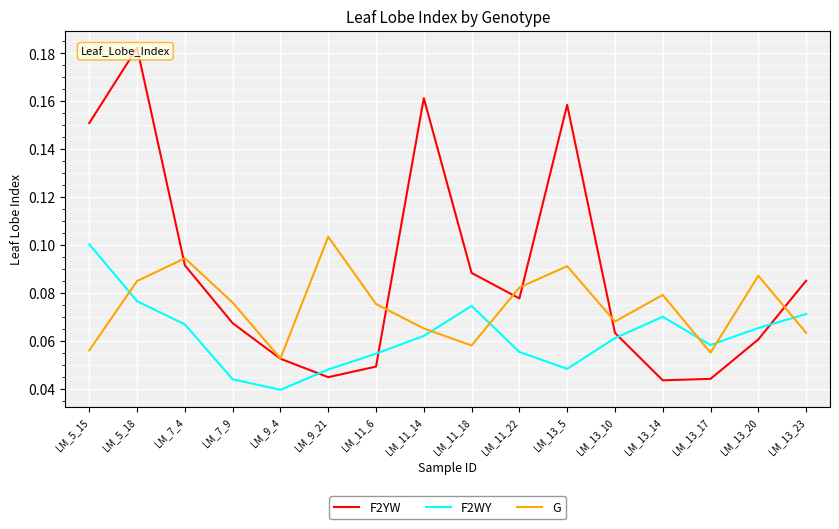

Reading left to right, list all the values displayed in this chart.

F2YW: 0.2	0.2	0.1	0.1	0.1	0.0	0.0	0.2	0.1	0.1	0.2	0.1	0.0	0.0	0.1	0.1
F2WY: 0.1	0.1	0.1	0.0	0.0	0.0	0.1	0.1	0.1	0.1	0.0	0.1	0.1	0.1	0.1	0.1
G: 0.1	0.1	0.1	0.1	0.1	0.1	0.1	0.1	0.1	0.1	0.1	0.1	0.1	0.1	0.1	0.1